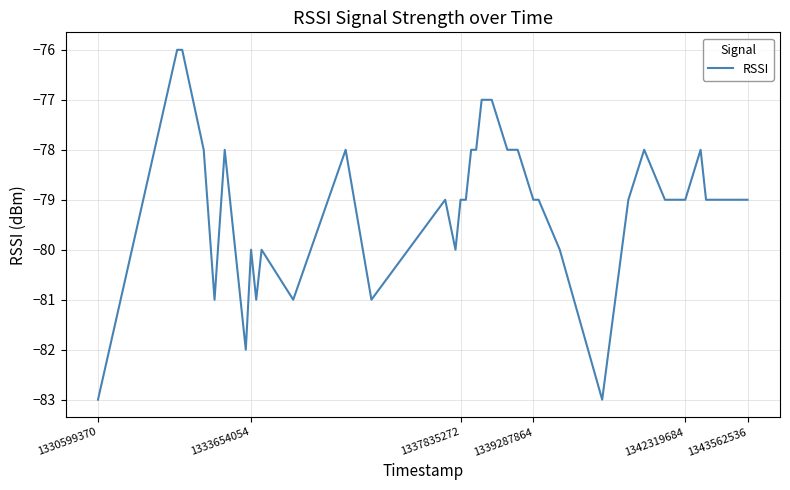

What is the greatest value displayed?

-76